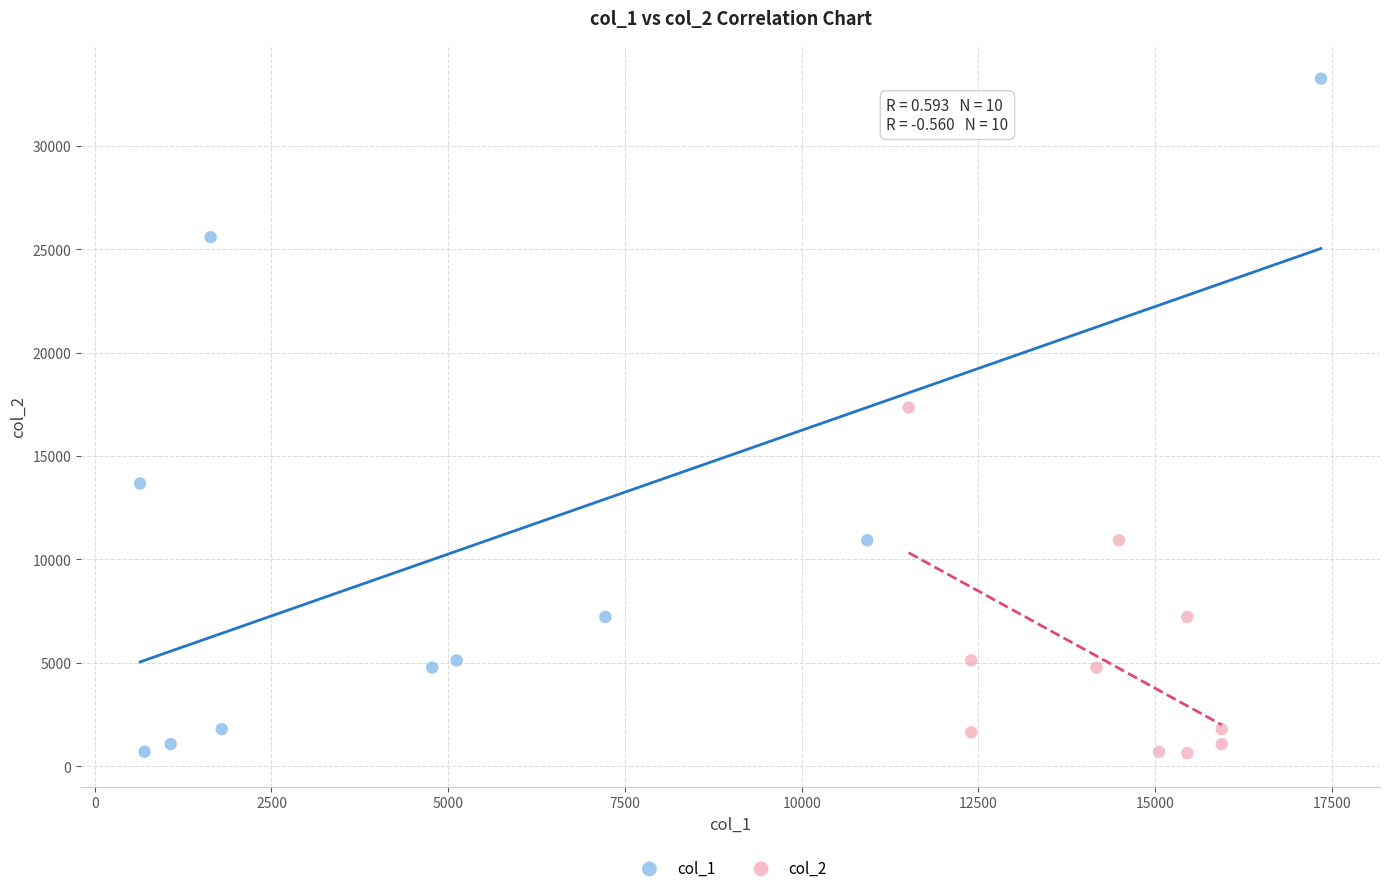

Which series has the largest Y range (max minus min)?

col_1